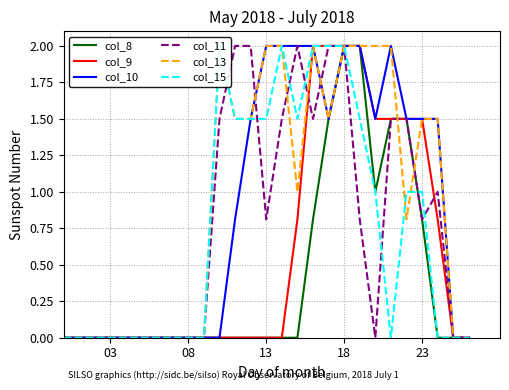

Is the value of col_15 at 19 greater than the value of col_11 at 20?

Yes